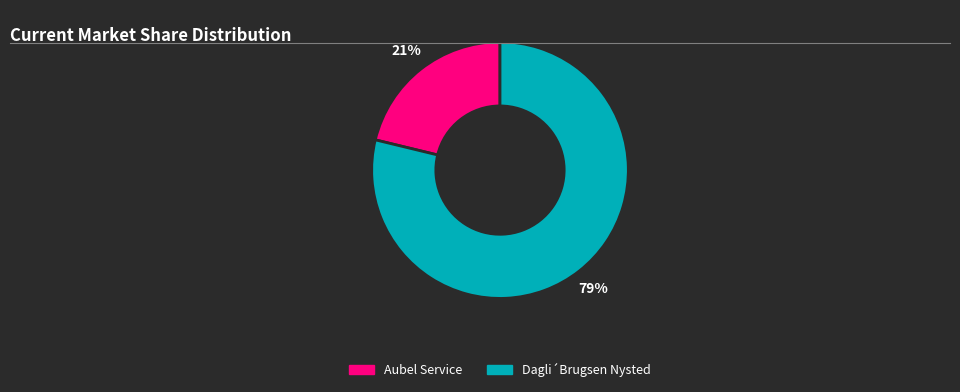

To the nearest percent, what is the difference between the largest and smallest slice percentages?

58%